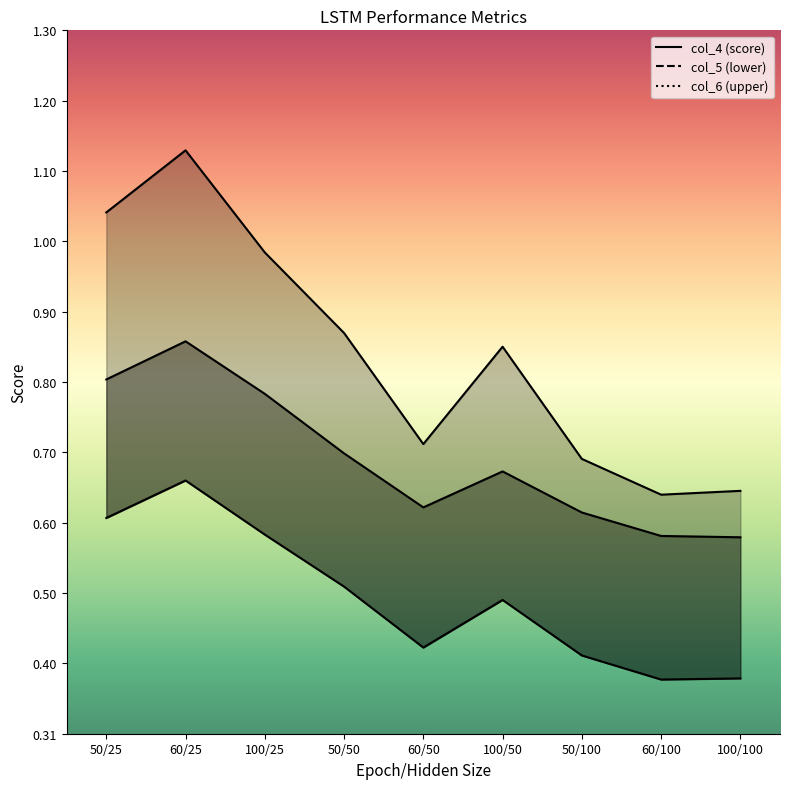

Reading left to right, transcribe all the data shown in this chart.

col_4: 0.8	0.9	0.8	0.7	0.6	0.7	0.6	0.6	0.6
col_5: 0.6	0.7	0.6	0.5	0.4	0.5	0.4	0.4	0.4
col_6: 1.0	1.1	1.0	0.9	0.7	0.9	0.7	0.6	0.6